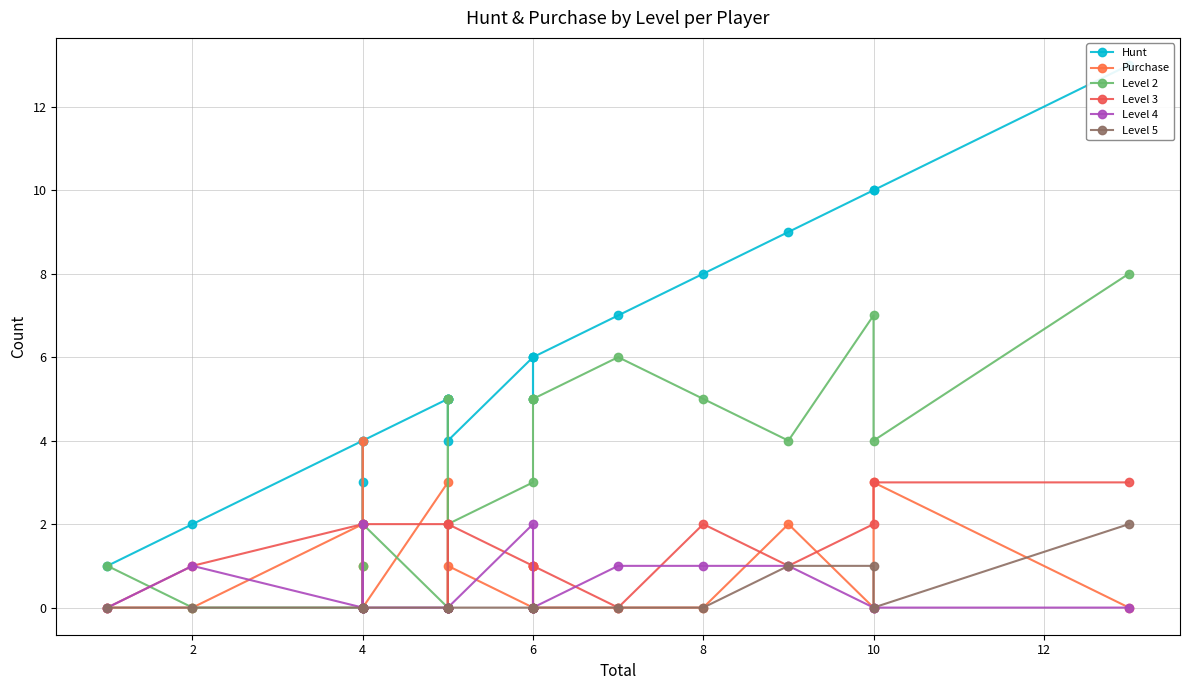

In Purchase, how many points are lower than both neighbors (excluding endpoints)?

3